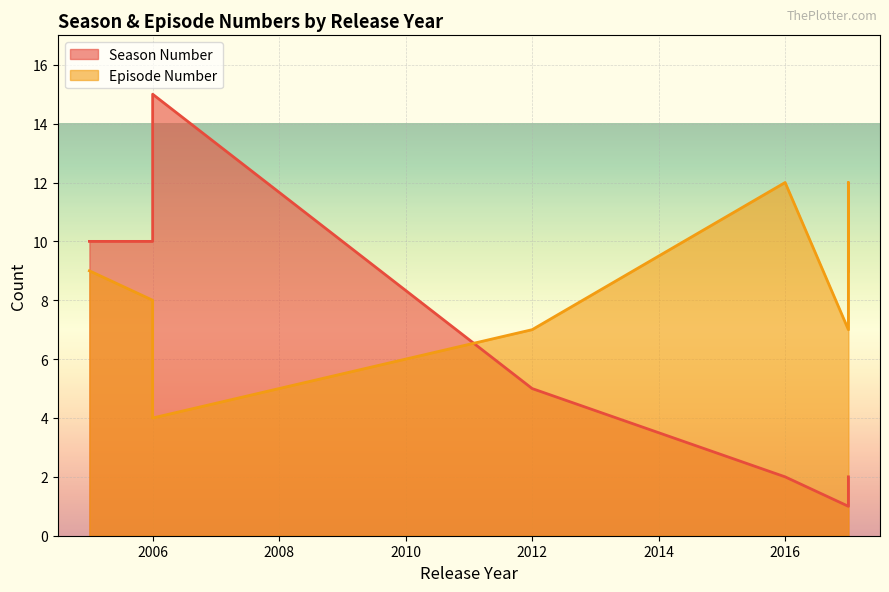

At which label does Season Number reach its peak?

2006